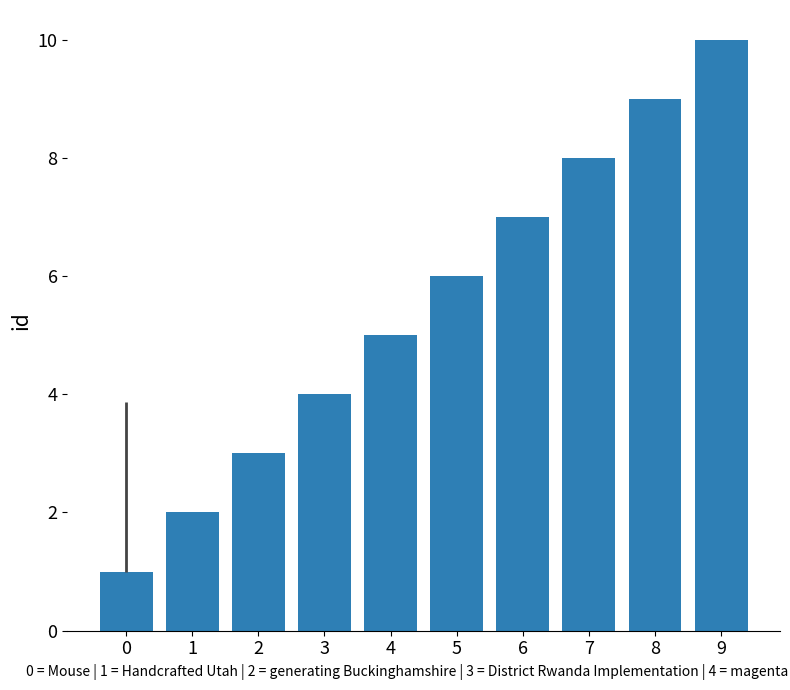

Rank the categories by value from lowest to highest.

0, 1, 2, 3, 4, 5, 6, 7, 8, 9